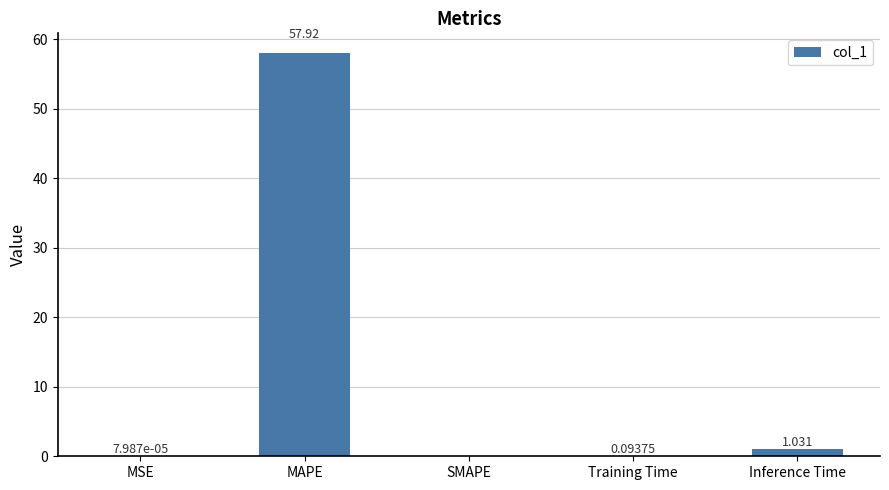

At which category does the chart reach its peak across all series?

MAPE